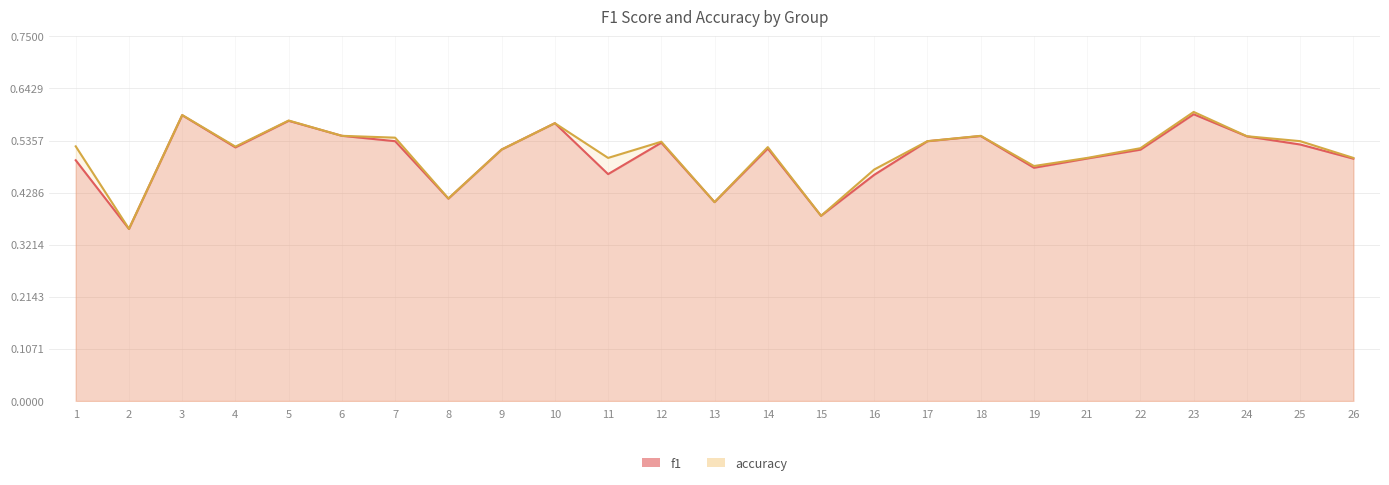

At which category does accuracy reach its first local valley?

2